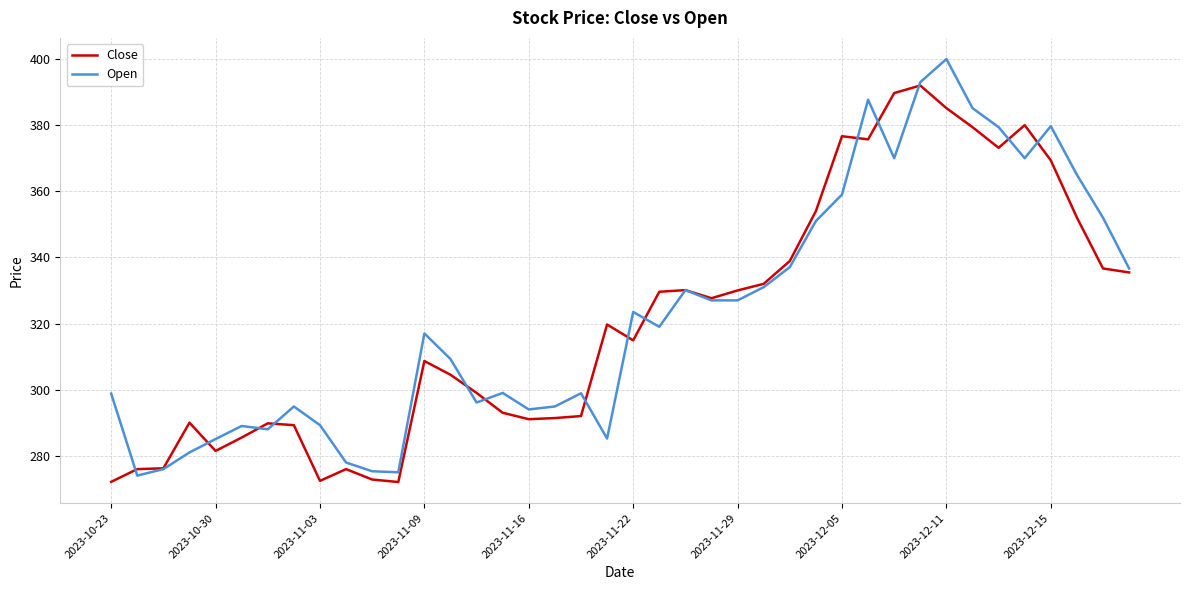

What is the highest value of the Open series?

400.0